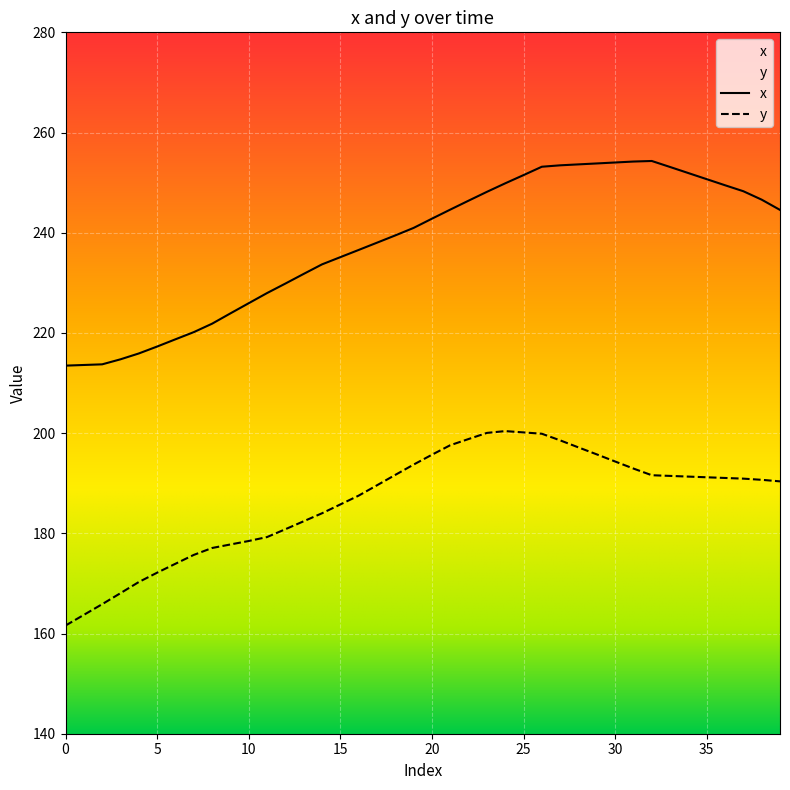

Which series has the largest total across all categories?

x